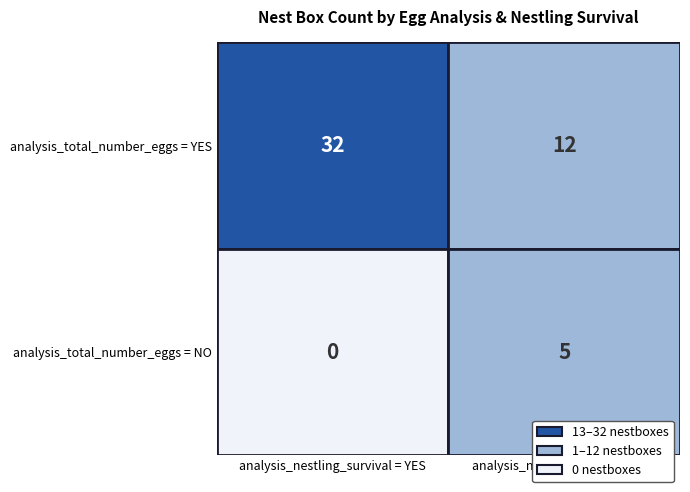

What is the sum of the values at YES_YES and NO_NO?

37